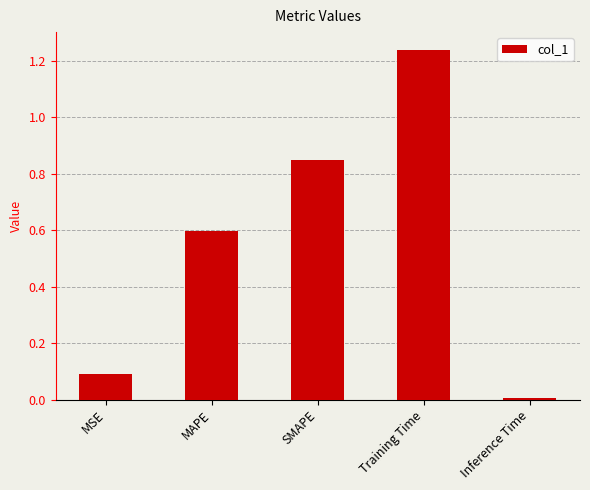

The chart shows a value of 0.0 at Inference Time. True or false?

True